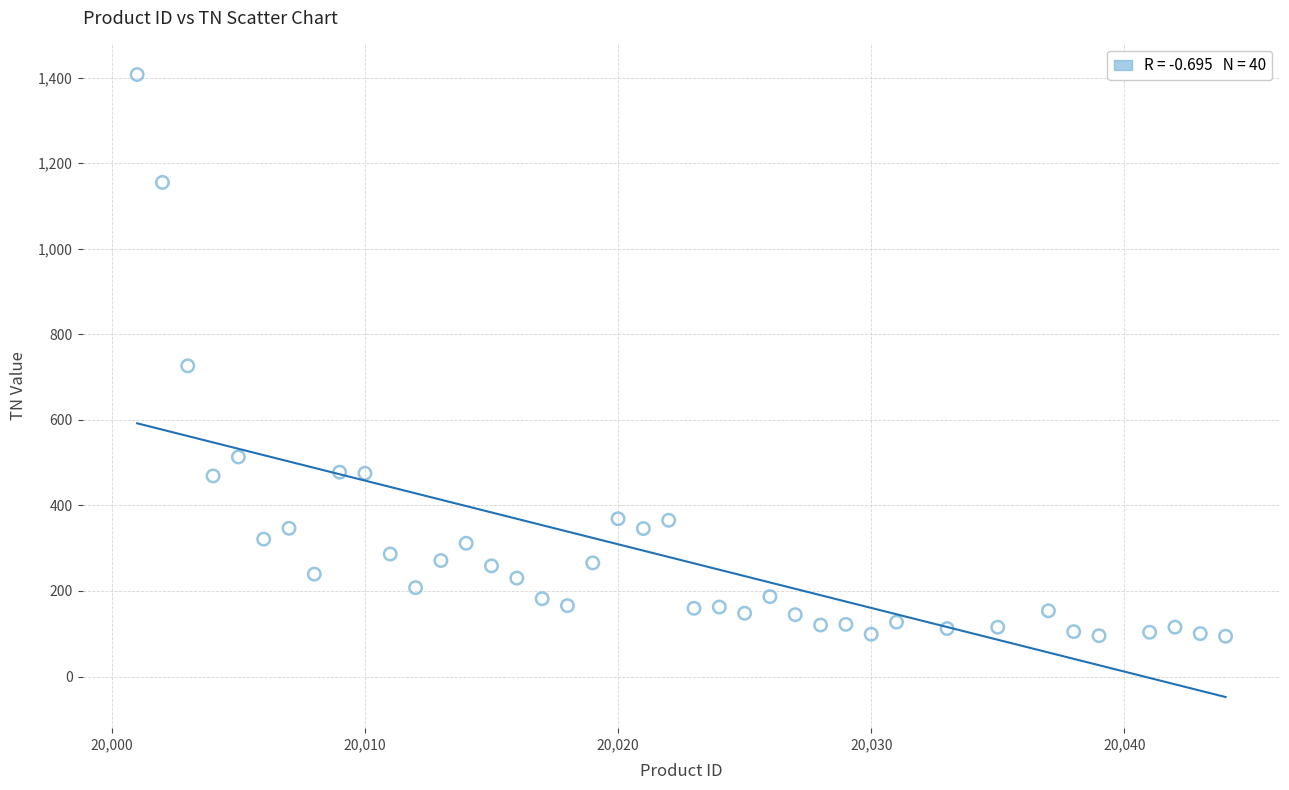

What Y value in the scatter plot is closest to 750?

726.1